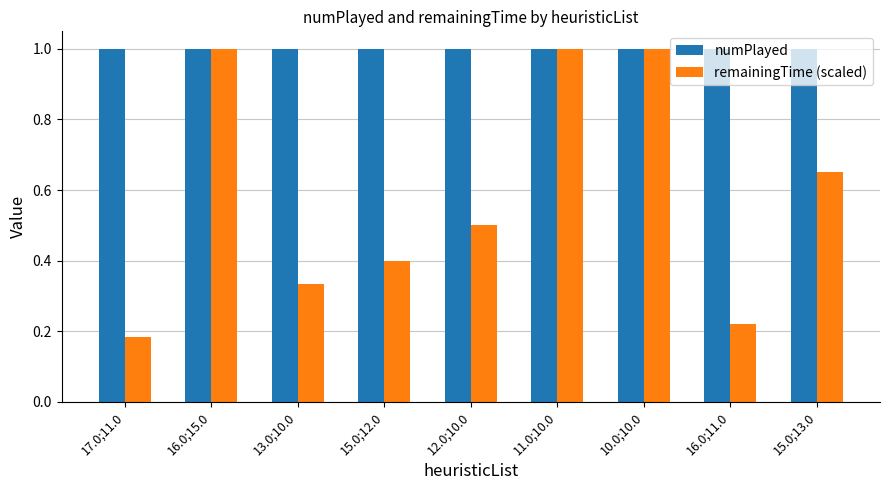

What is the highest value of the remainingTime (scaled) series?

1.0